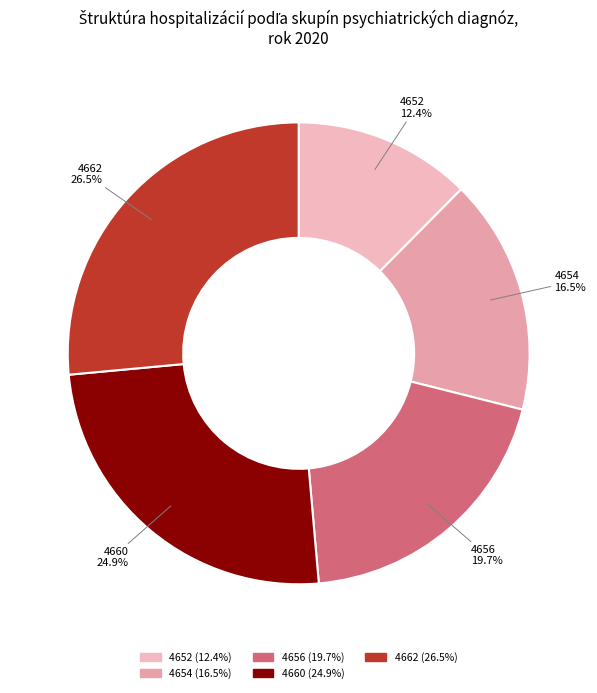

Is there a majority slice in this chart?

No